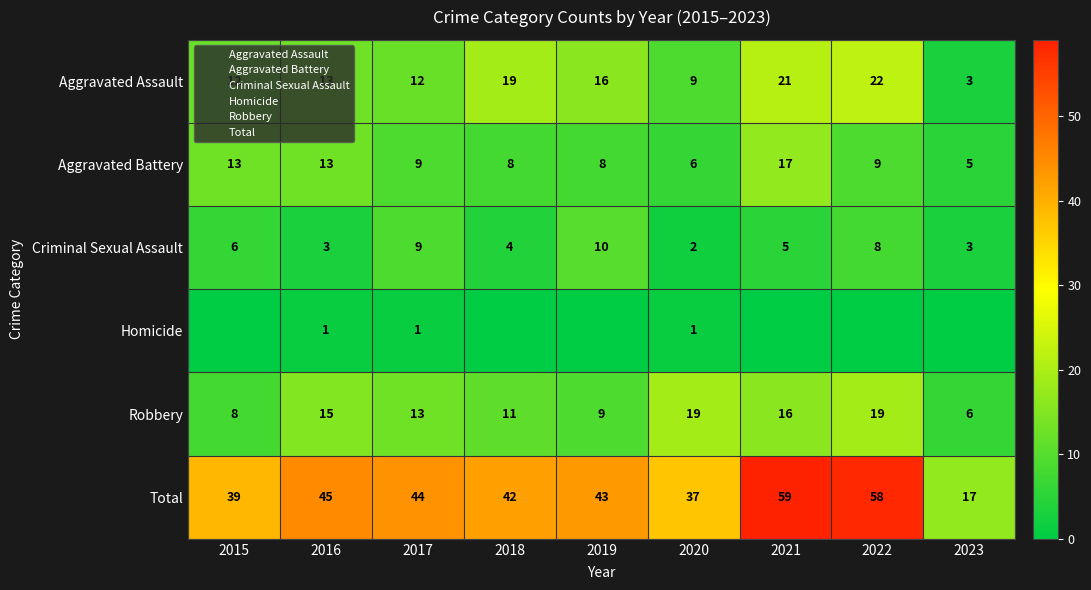

Is the value of Aggravated Assault at 2018 greater than the value of Total at 2019?

No